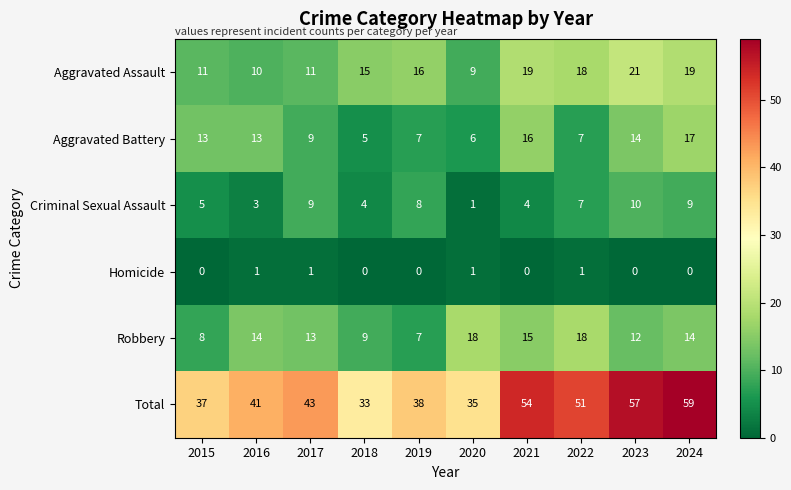

Rank the series at 2016 from highest to lowest value.

Total, Robbery, Aggravated Battery, Aggravated Assault, Criminal Sexual Assault, Homicide